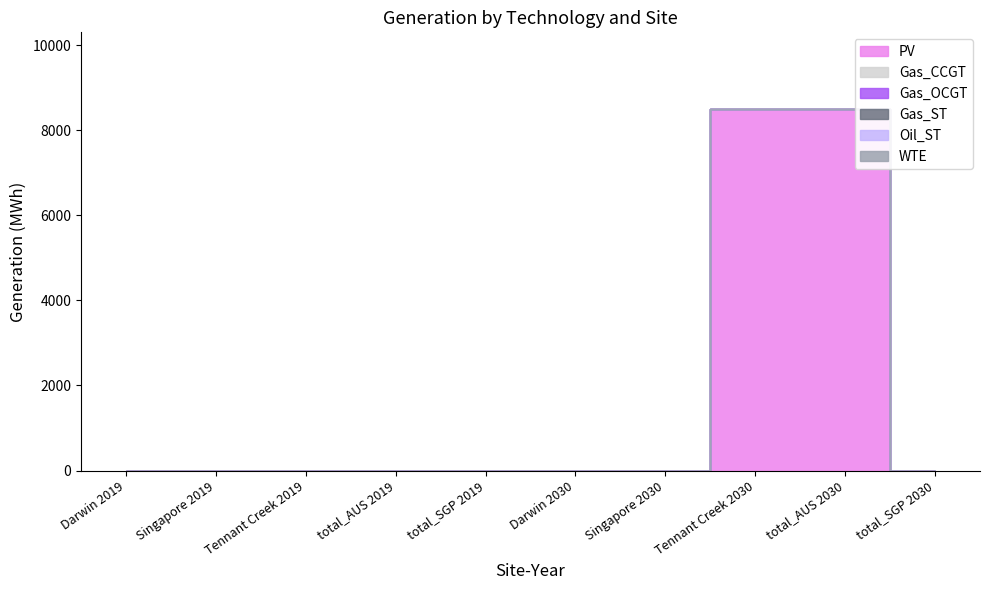

How many lines are shown in the chart?

6